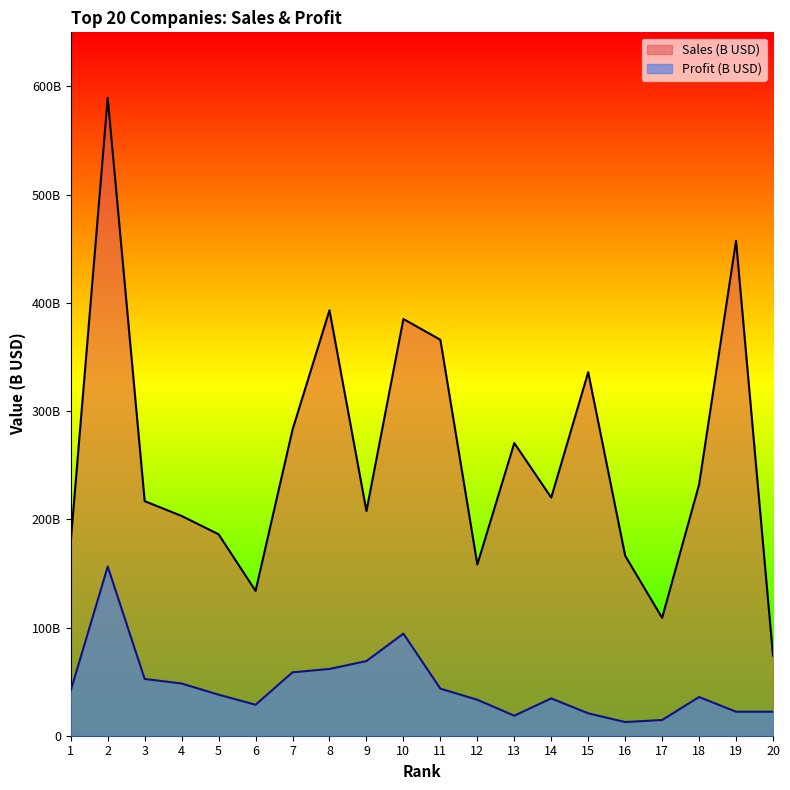

Which has a higher value, 3 or 7?

7